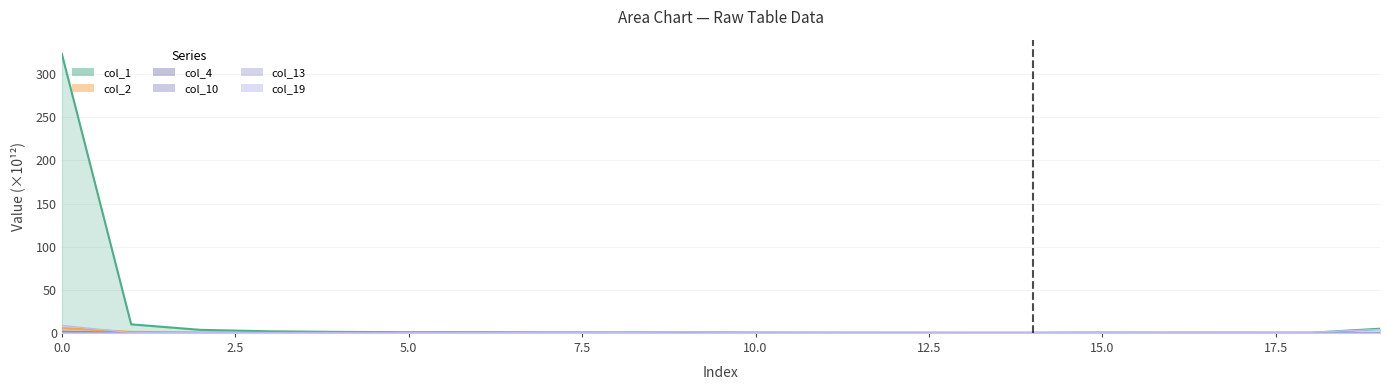

The col_10 series shows 0.0 at 19. True or false?

False